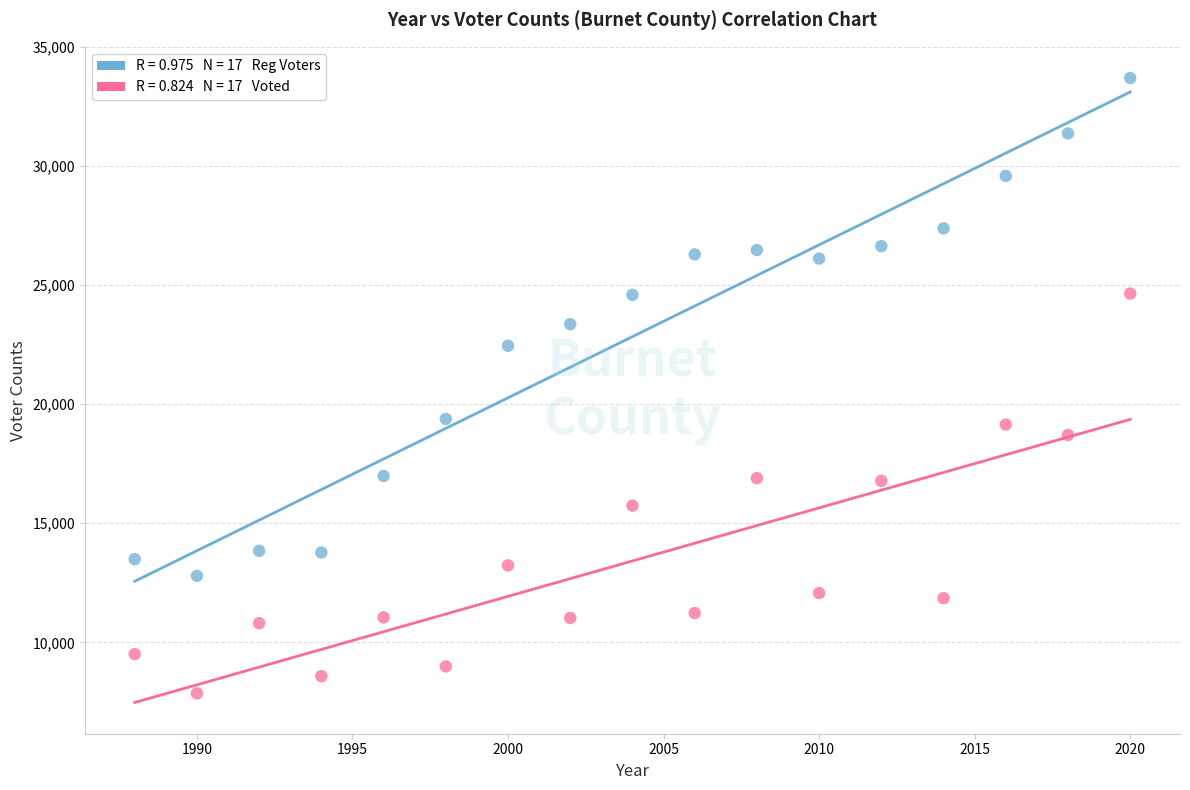

Across all data points, what is the range of X values (max minus min)?

32